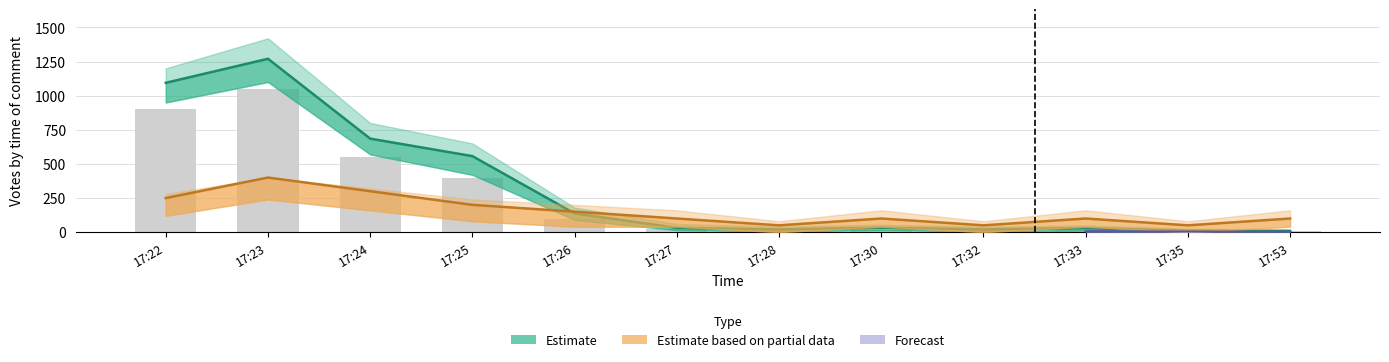

List the labels in order of Votes value, smallest first.

17:53, 17:35, 17:28, 17:32, 17:33, 17:27, 17:30, 17:26, 17:25, 17:24, 17:22, 17:23